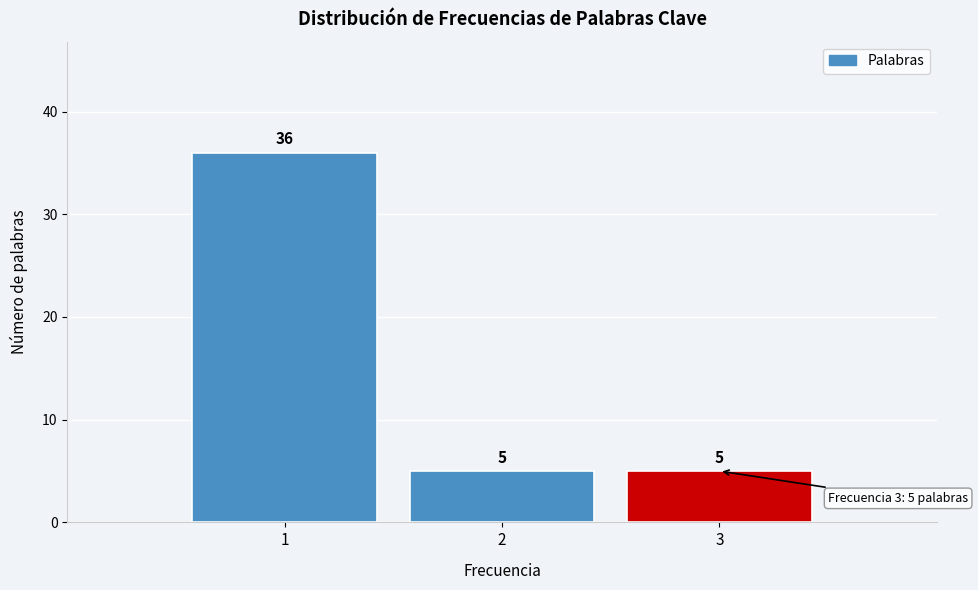

How tall is the bar that spans 2.5 to 3.5 on the x-axis?

5